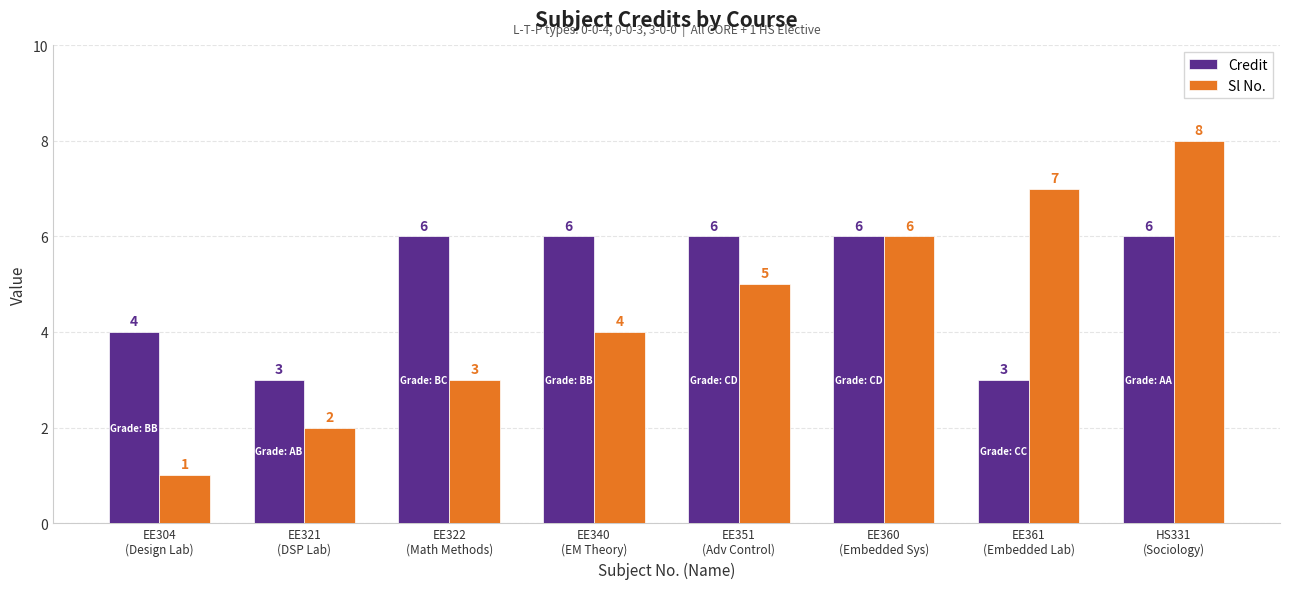

Reading right to left, what are all the values shown in this chart?

Credit: 6	3	6	6	6	6	3	4
Sl No.: 8	7	6	5	4	3	2	1